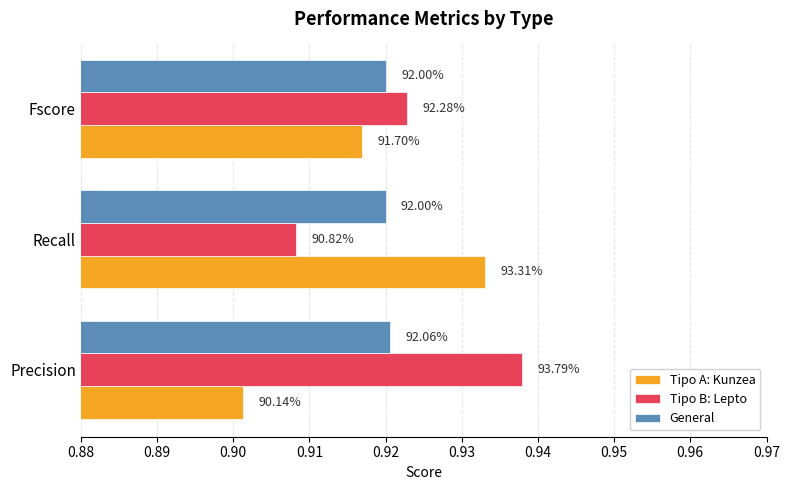

What are all the series names shown in the legend?

Tipo A: Kunzea, Tipo B: Lepto, General